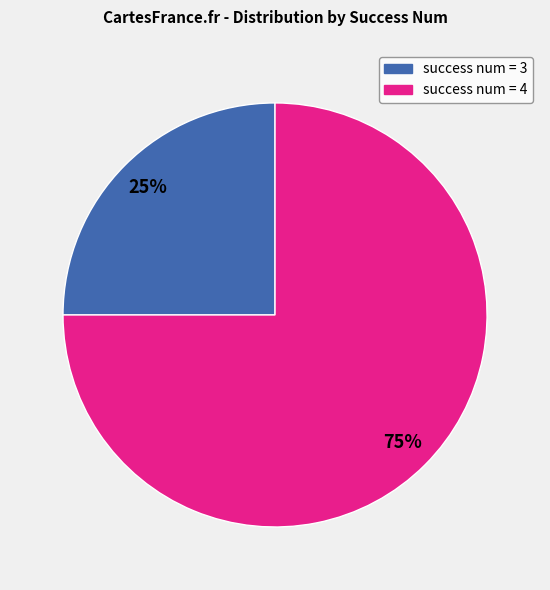

Is it true that success num = 3 is 38% of the pie?

False